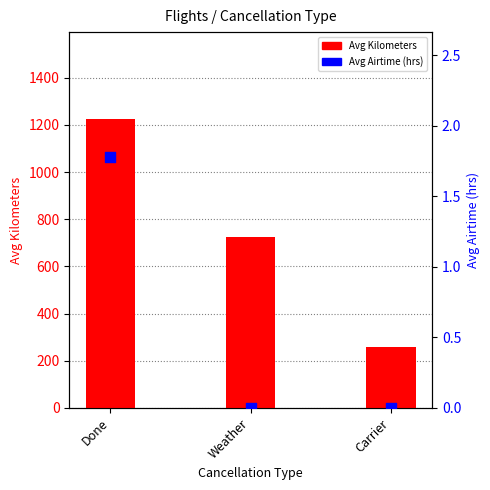

What are all the series names shown in the legend?

Avg Kilometers, Avg Airtime